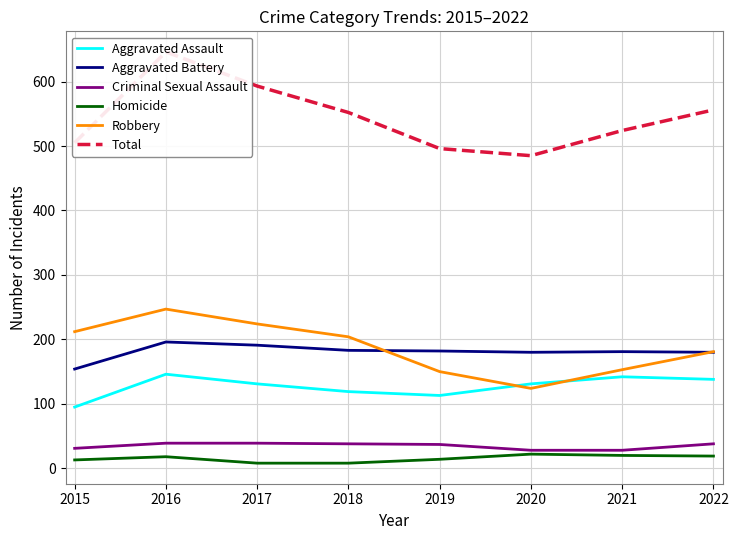

Is it true that Criminal Sexual Assault equals 28 at 2021?

True